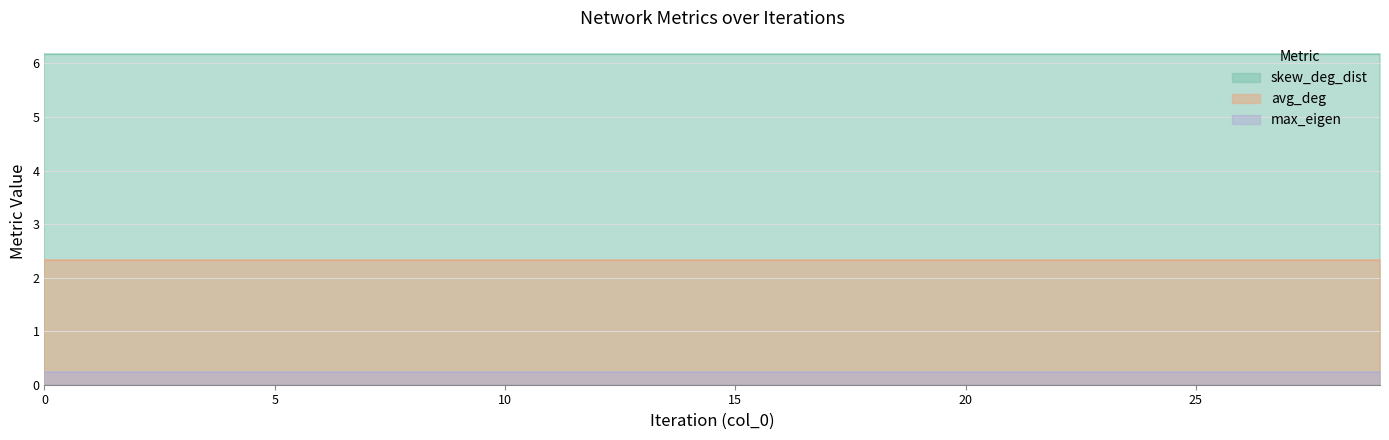

True or false: skew_deg_dist has a value of 3.0 at 6.

False